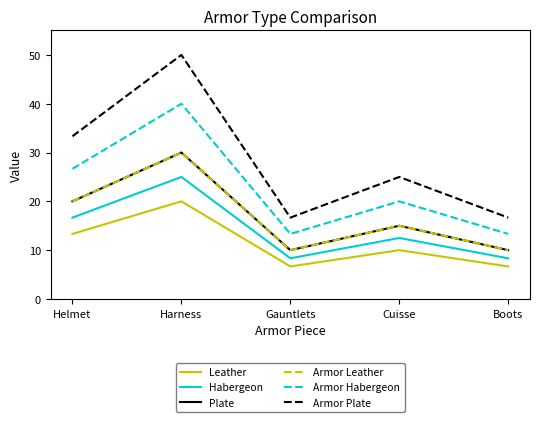

Reading right to left, extract all data points from this chart.

Leather: 6.7	10.0	6.7	20.0	13.3
Habergeon: 8.3	12.5	8.3	25.0	16.7
Plate: 10.0	15.0	10.0	30.0	20.0
Armor Leather: 10.0	15.0	10.0	30.0	20.0
Armor Habergeon: 13.3	20.0	13.3	40.0	26.7
Armor Plate: 16.7	25.0	16.7	50.0	33.3